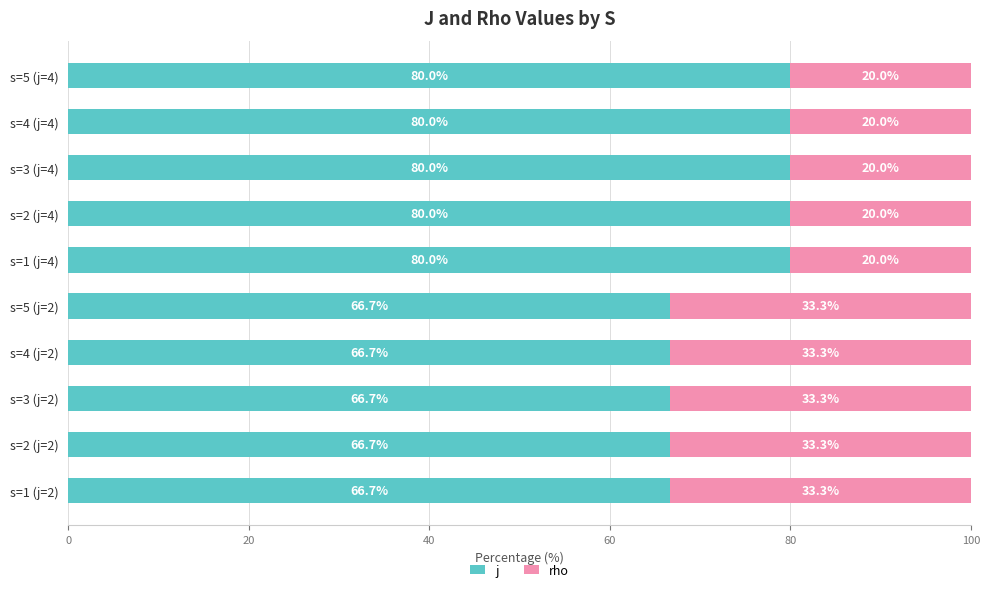

What is the total value across all series at s=1 (j=2)?

100.0